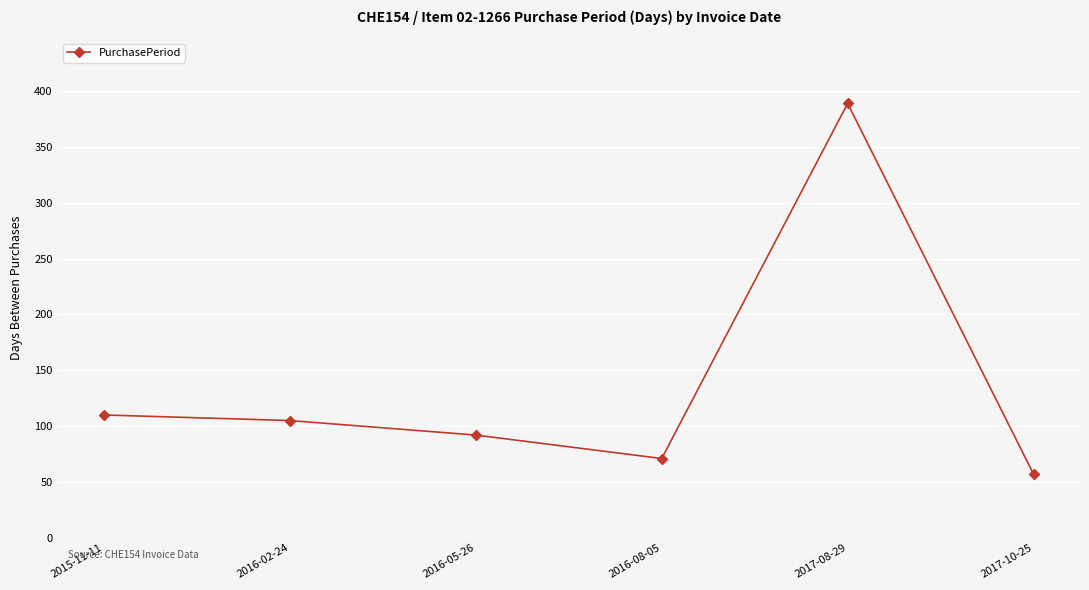

Count the number of data series in this chart.

1